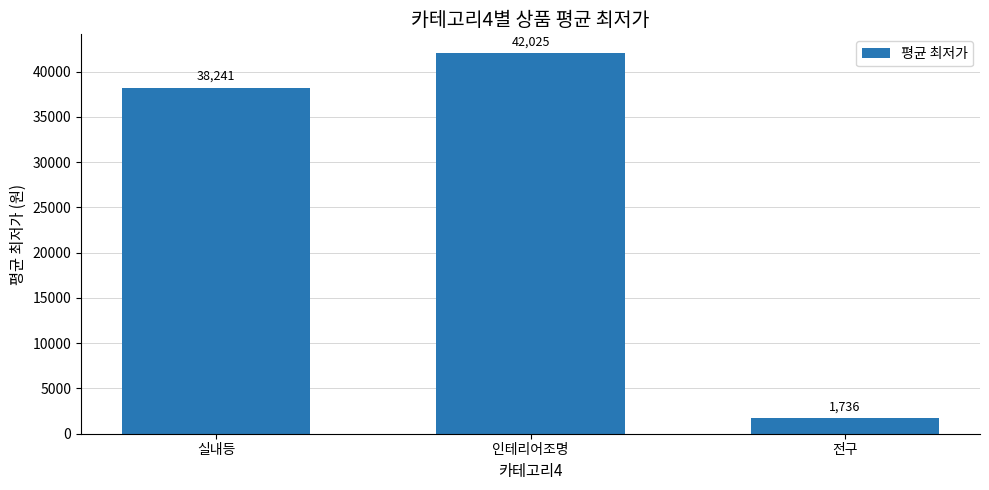

The chart shows a value of 64937 at 실내등. True or false?

False